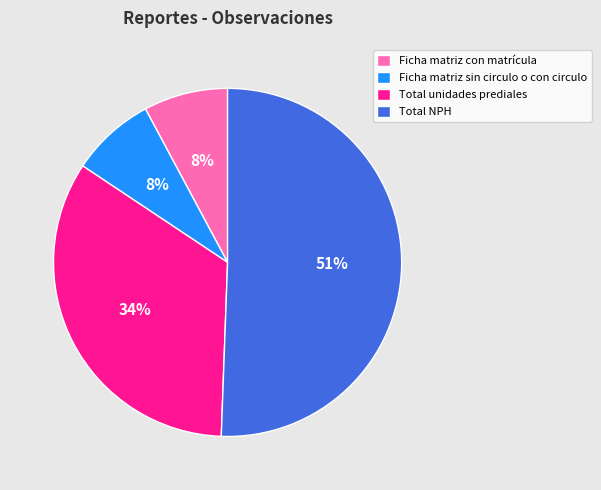

Count the number of slices in the pie.

4